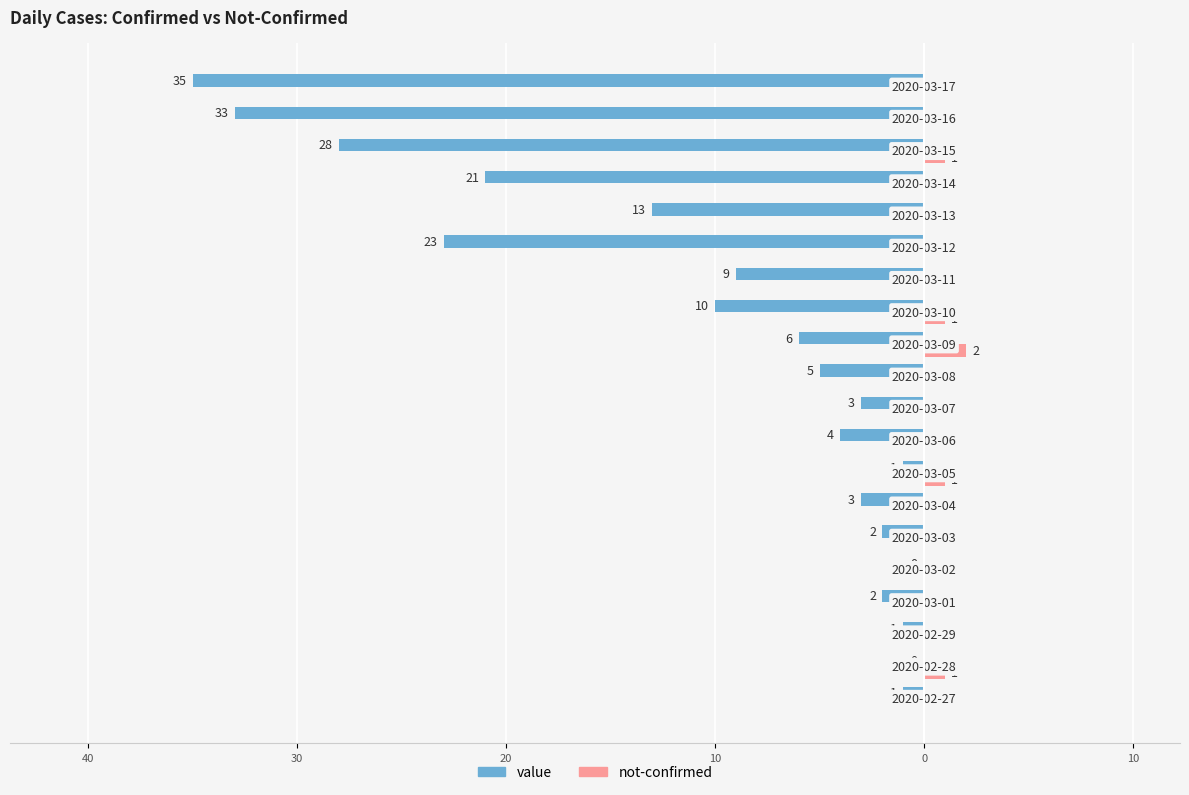

What are all the series names shown in the legend?

value, not-confirmed